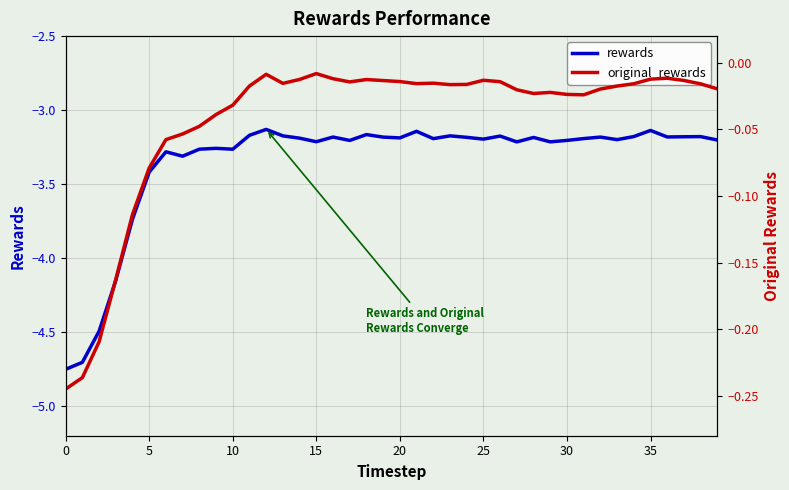

True or false: rewards and original_rewards cross at least once.

False